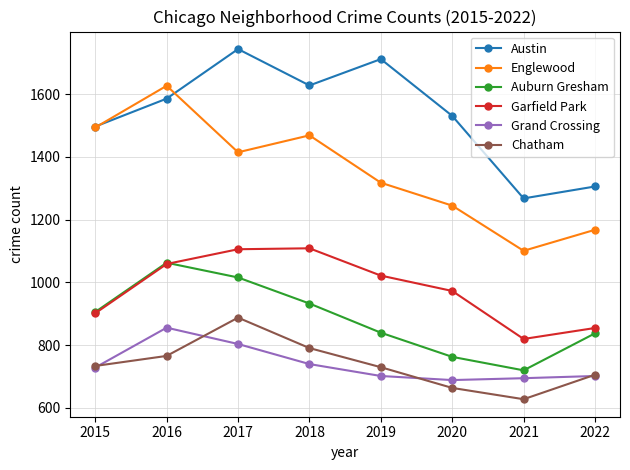

True or false: Garfield Park has more than 1 points higher than both neighbors.

False